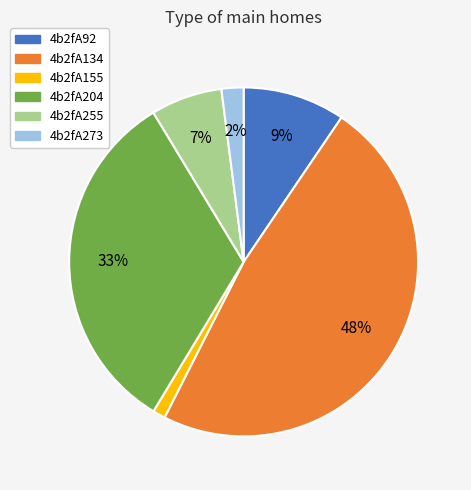

To the nearest percent, what portion does 4b2fA155 represent?

1%